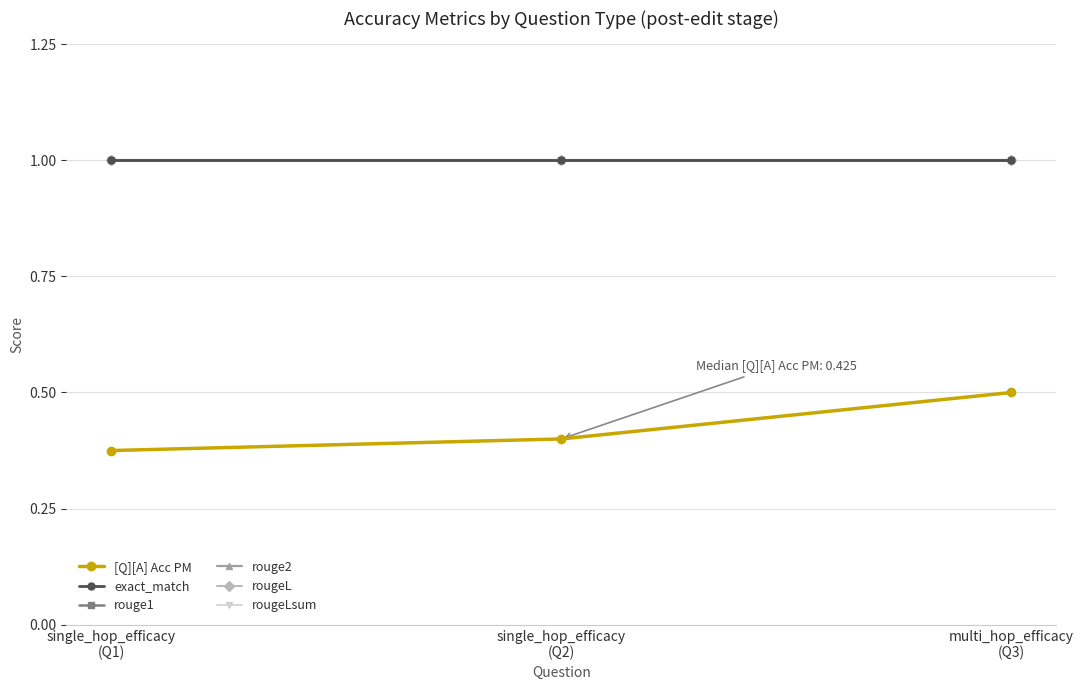

Rank the categories by rougeLsum value from highest to lowest.

single_hop_efficacy
(Q1), single_hop_efficacy
(Q2), multi_hop_efficacy
(Q3)